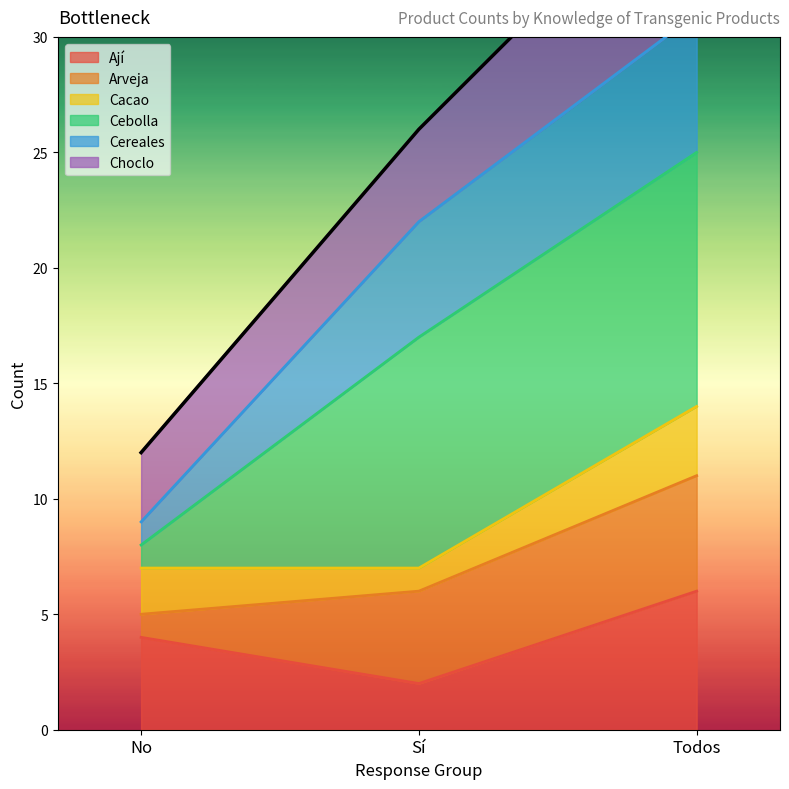

At which label does Ají reach its peak?

Todos